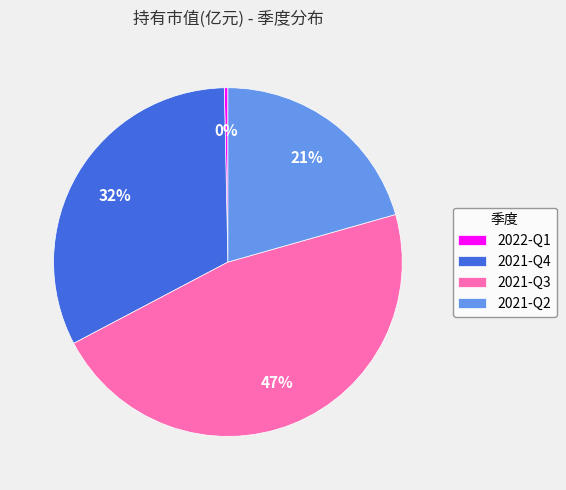

Does 2021-Q3 account for over 50% of the chart?

No